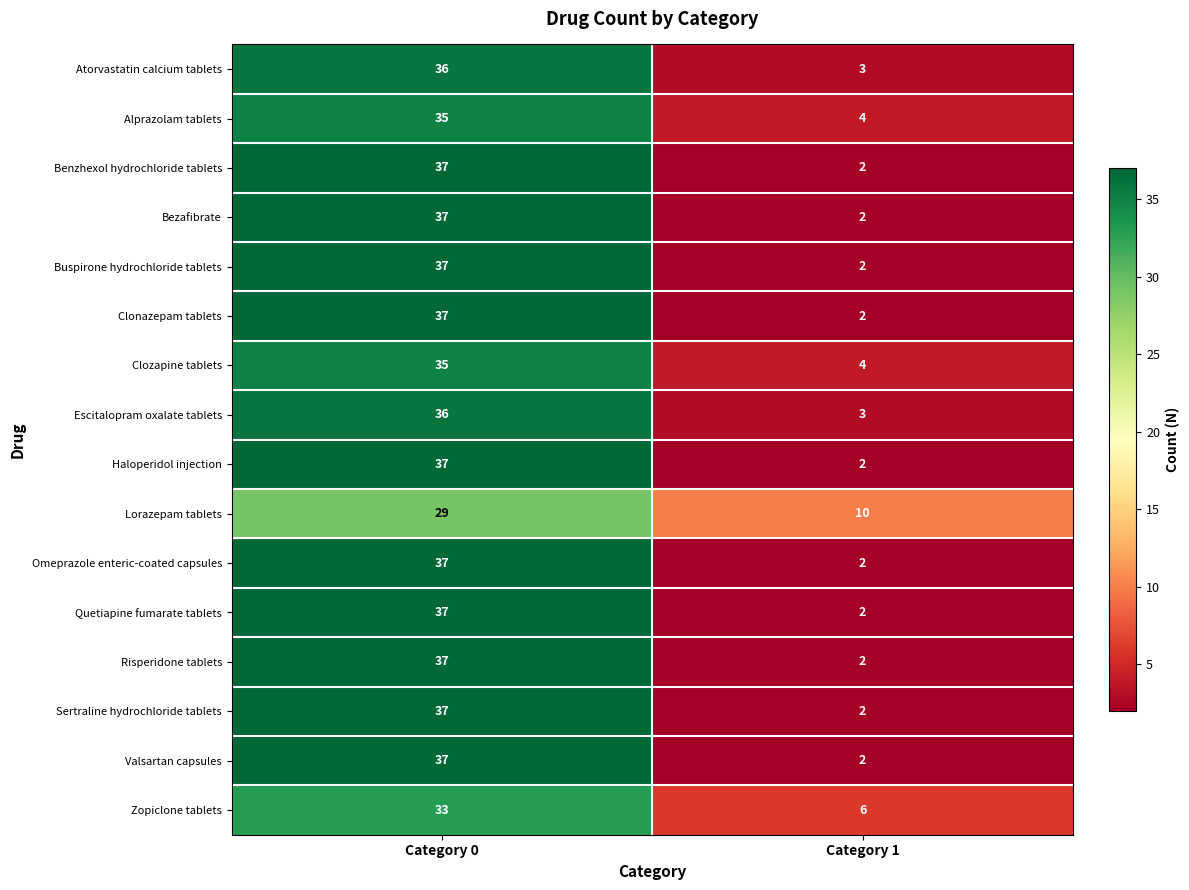

What is the average value of the Bezafibrate series?

20